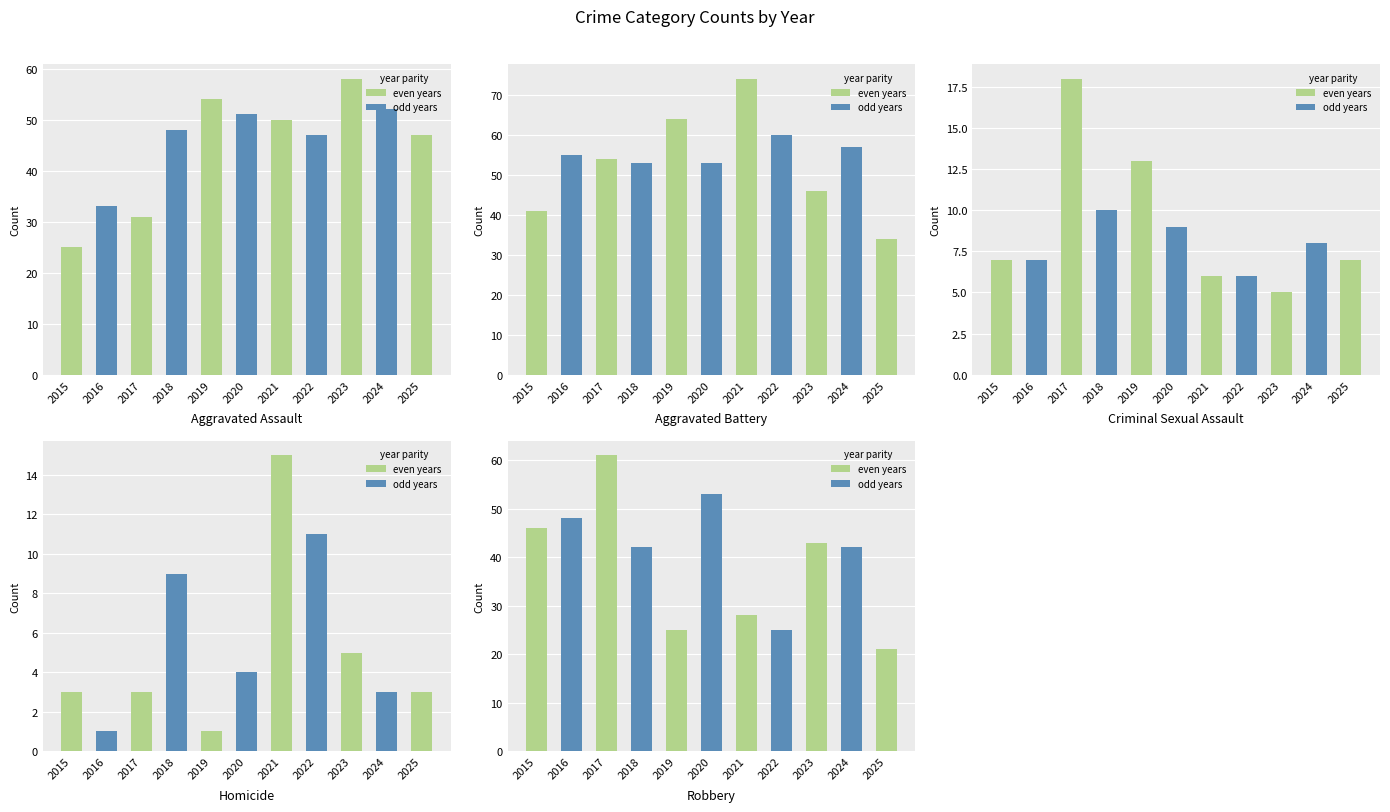

What is the difference between the Criminal Sexual Assault values at 2016 and 2020?

2